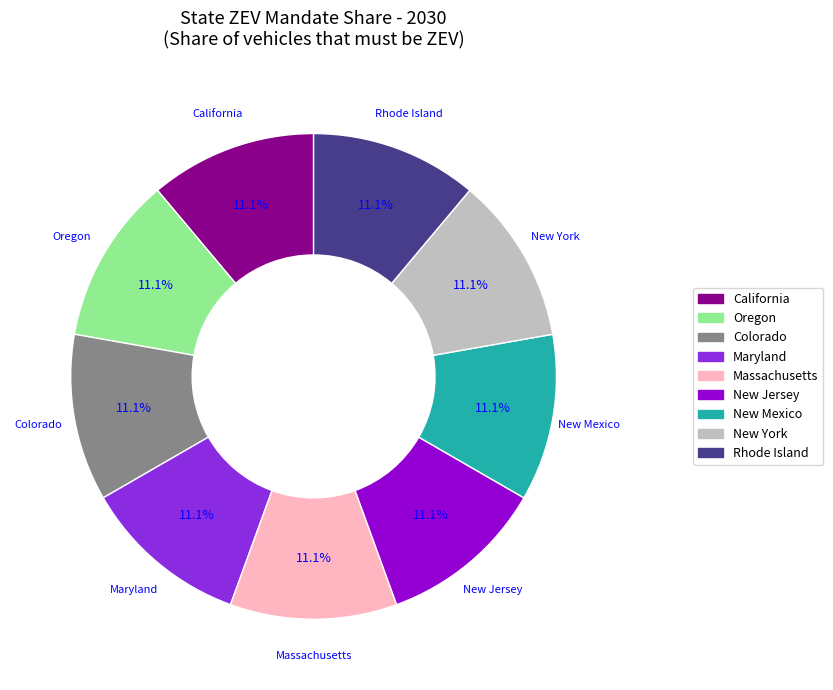

Approximately how many times larger is the value at Oregon compared to Maryland?

1.0